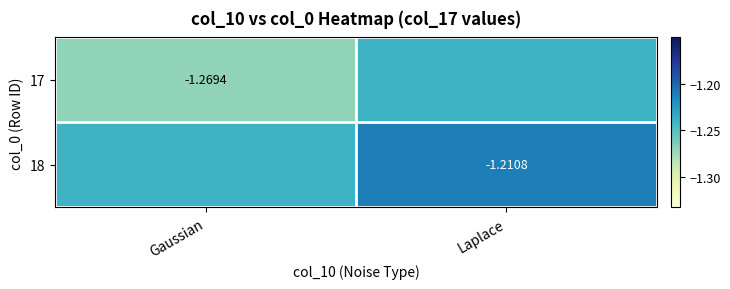

Is it true that 17 equals -1.8 at Laplace?

False